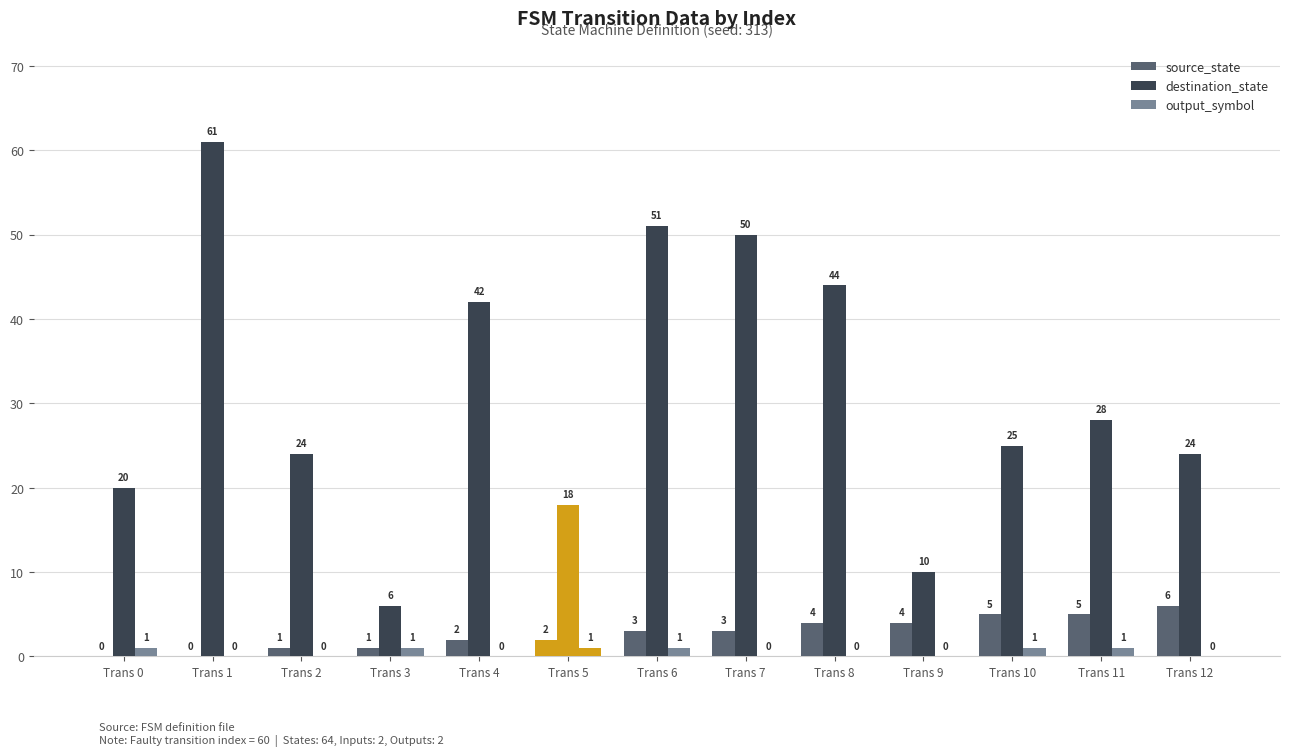

At which label does source_state reach its minimum?

Trans 0